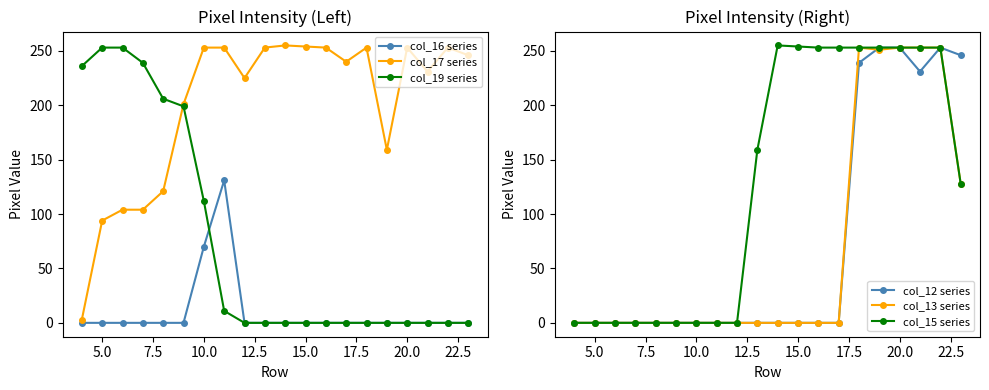

At which label is col_19 series closest to 126?

10.0